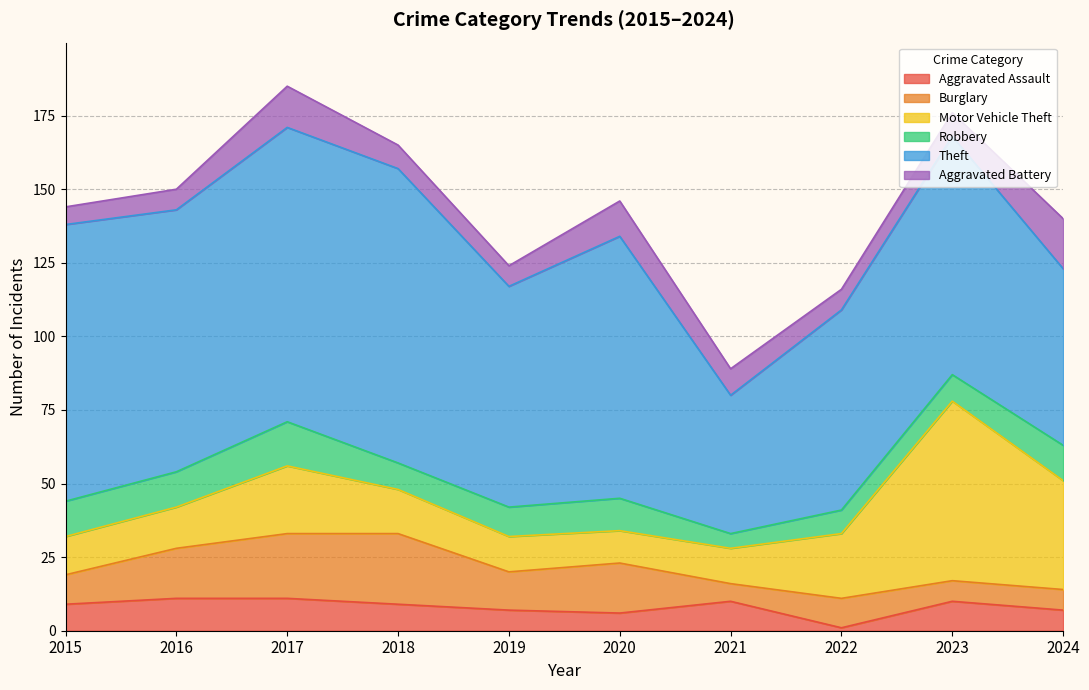

True or false: Theft and Burglary cross at least once.

False